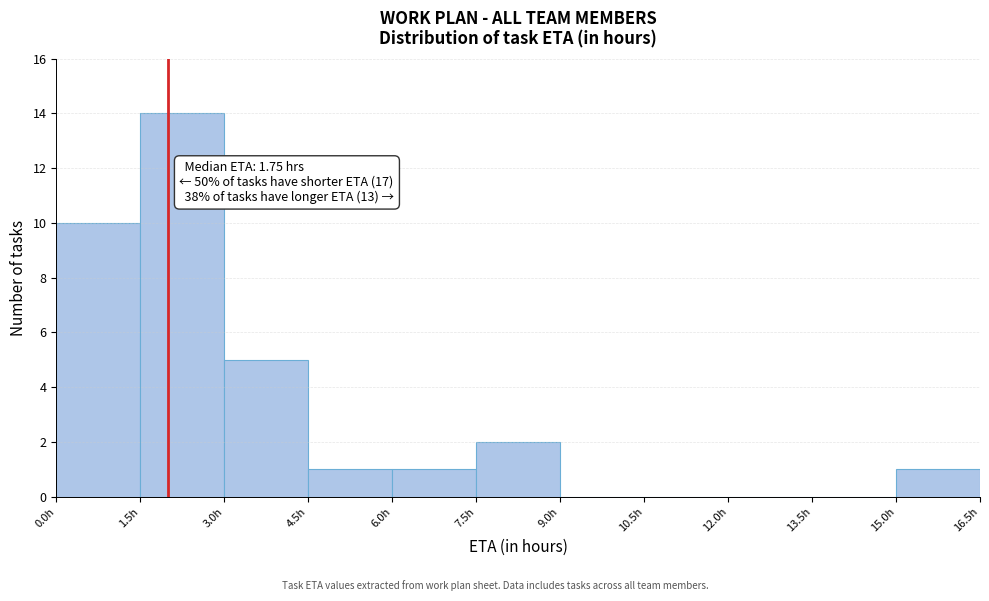

Over which range of the x-axis is the bar tallest?

1.5 to 3.0